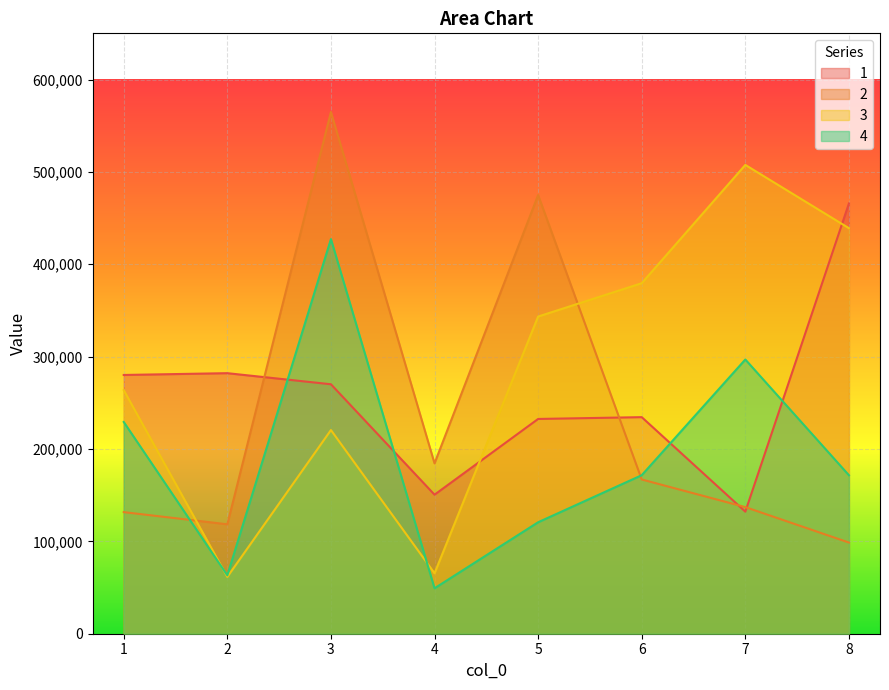

The value of 3 at 5 is 343392.9. True or false?

True